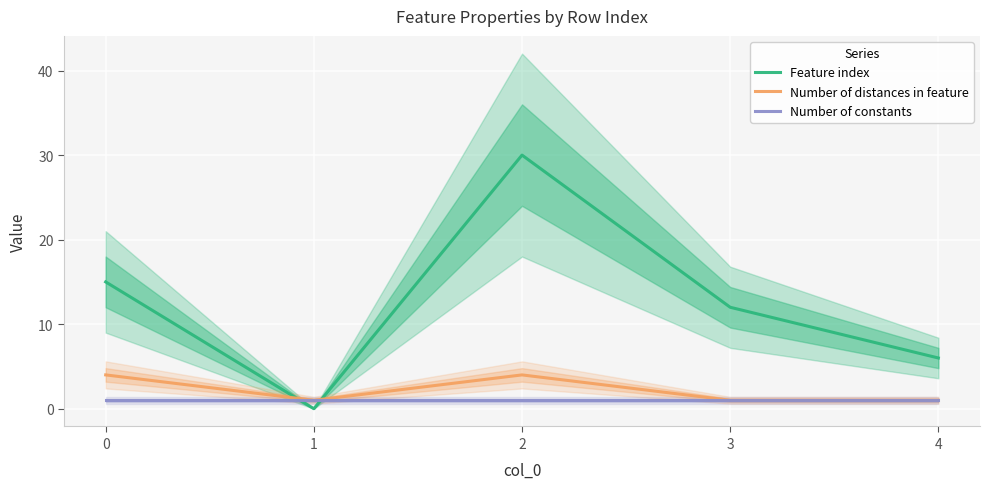

Which series changed the most between 1 and 2?

Feature index